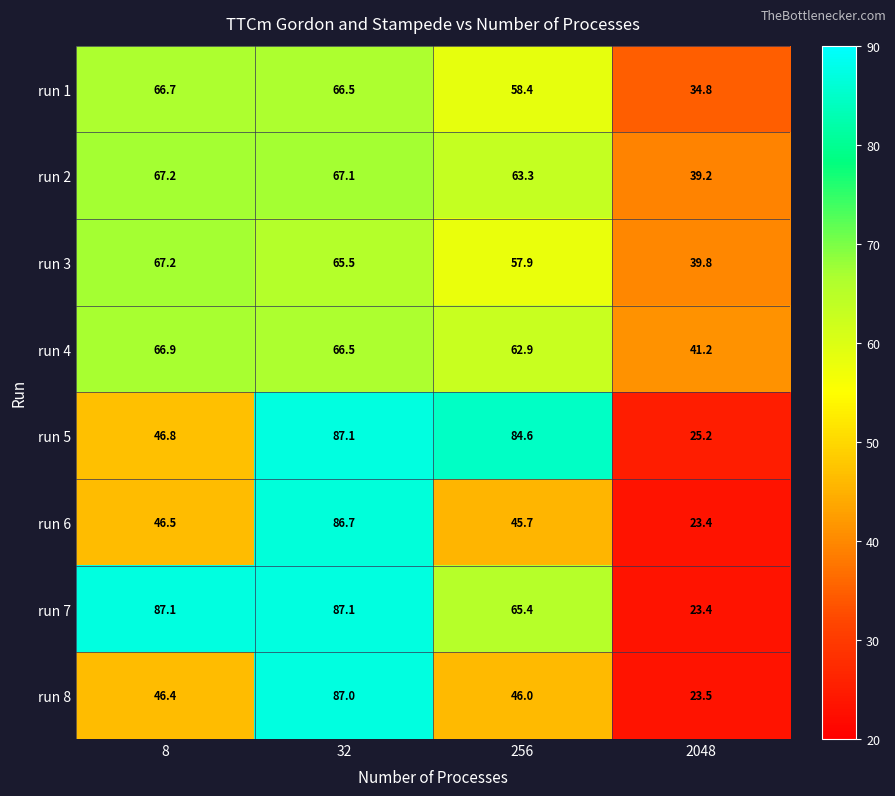

What is the difference between the maximum and minimum values in the run 6 series?

63.3